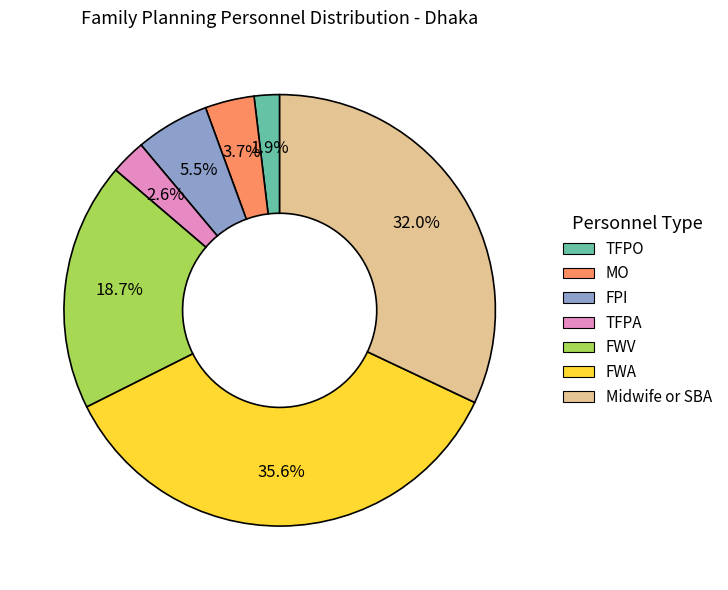

Do MO and FWV together represent more than half of the pie?

No